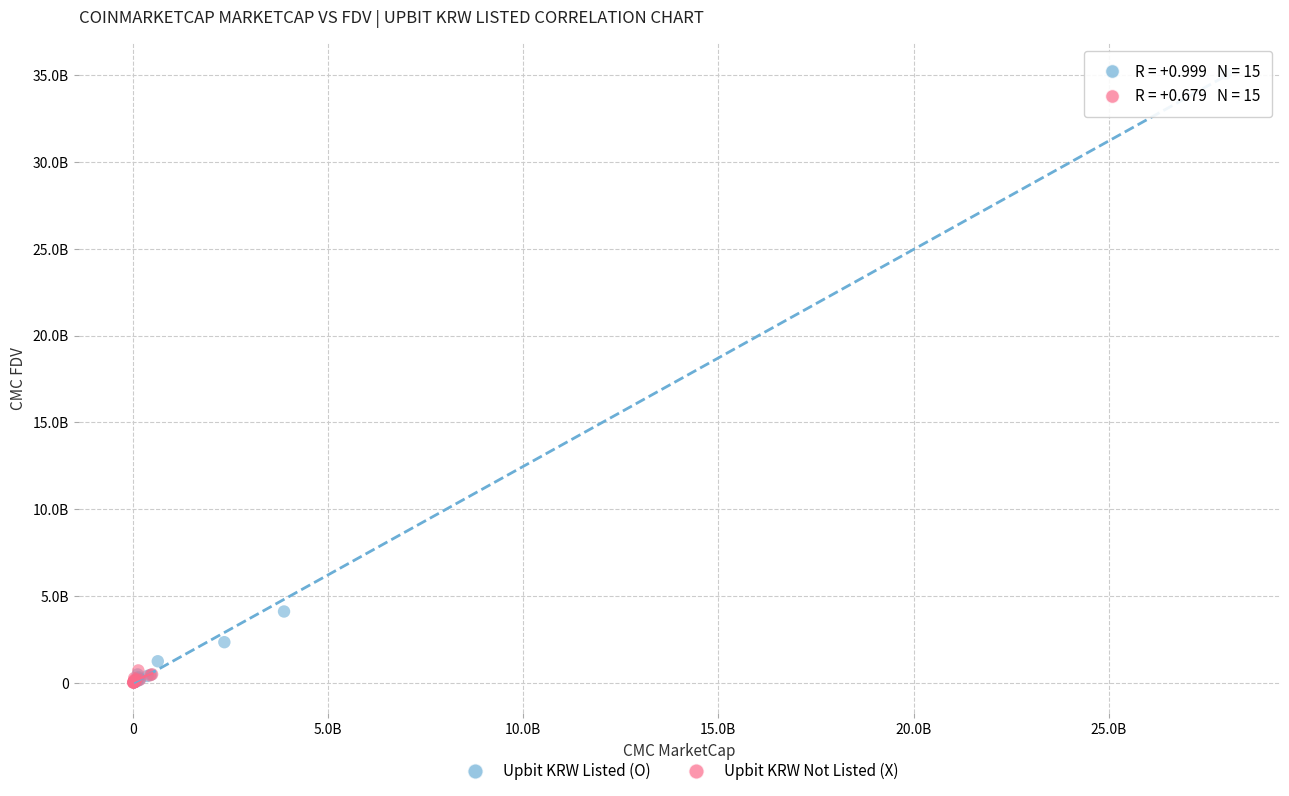

What are all the series names shown in the legend?

Upbit KRW Listed (O), Upbit KRW Not Listed (X)